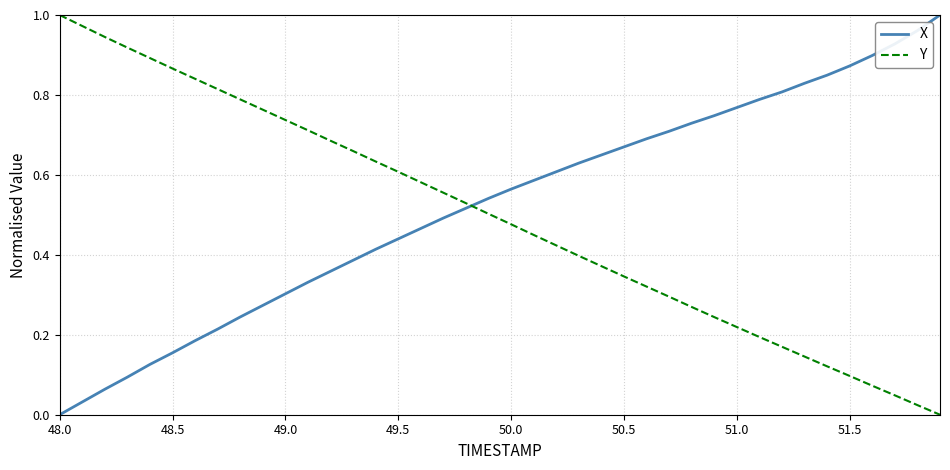

True or false: X and Y cross at least once.

True